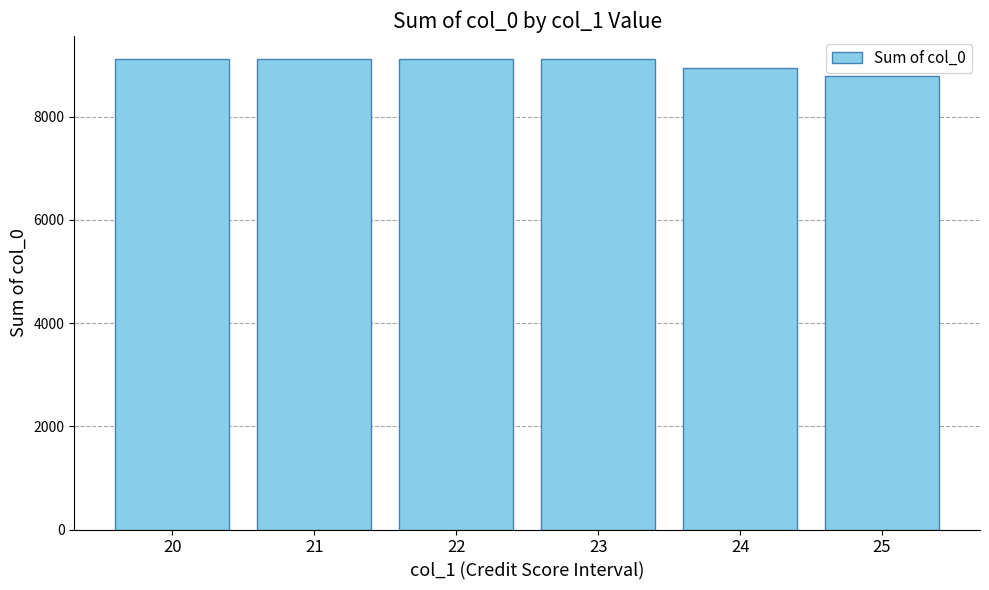

At which category does the chart reach its minimum across all series?

25